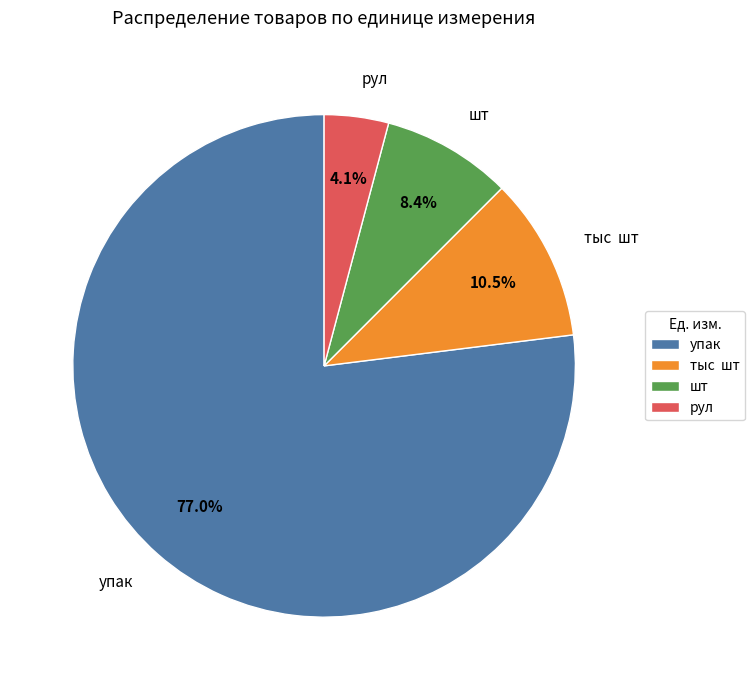

How much of the chart is everything except рул?

95.9%